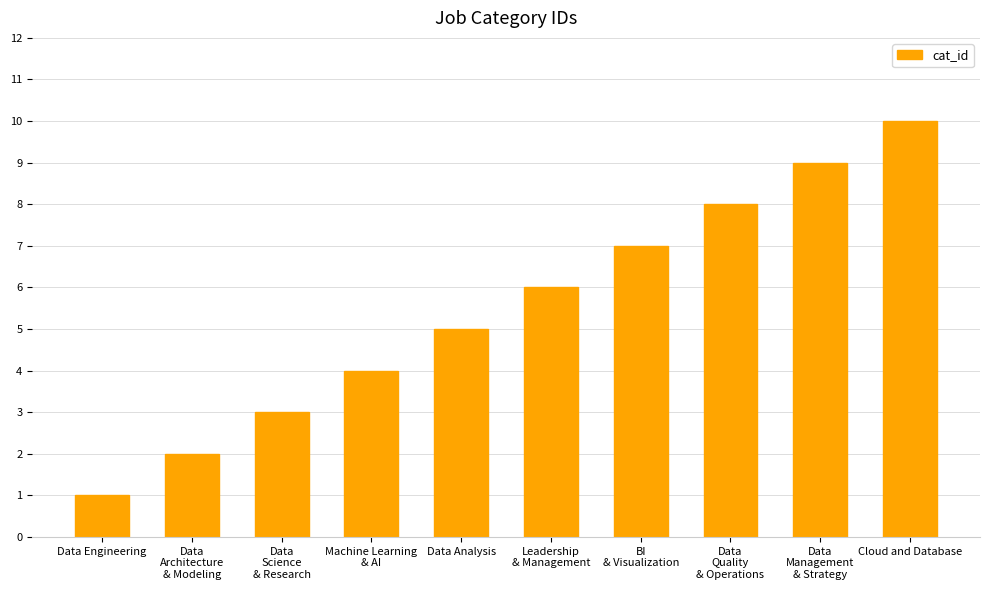

True or false: the data shows 3 at Data
Science
& Research.

True